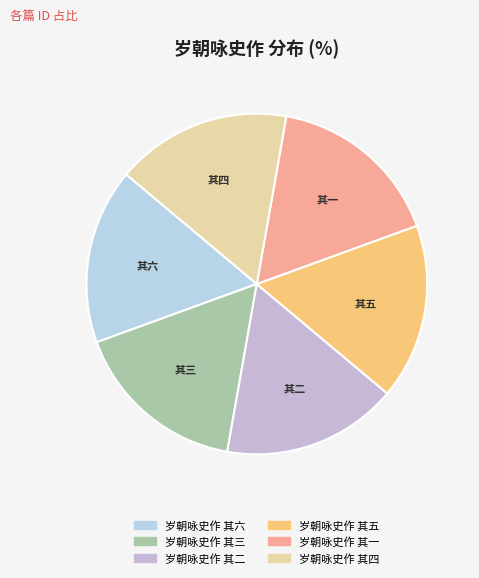

Do 岁朝咏史作 其一 and 岁朝咏史作 其五 together represent more than half of the pie?

No